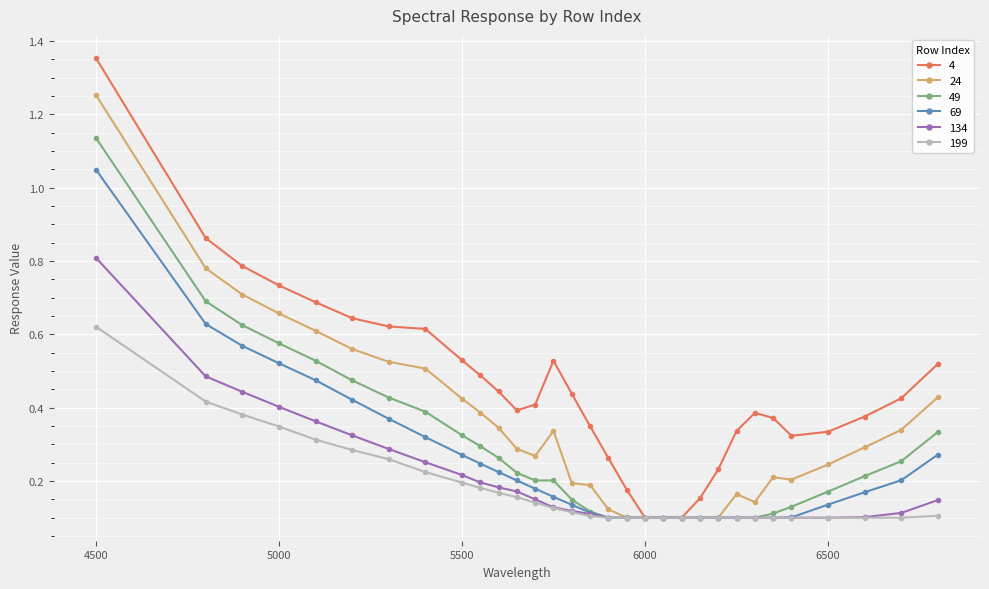

Which series has the largest range (max minus min)?

4